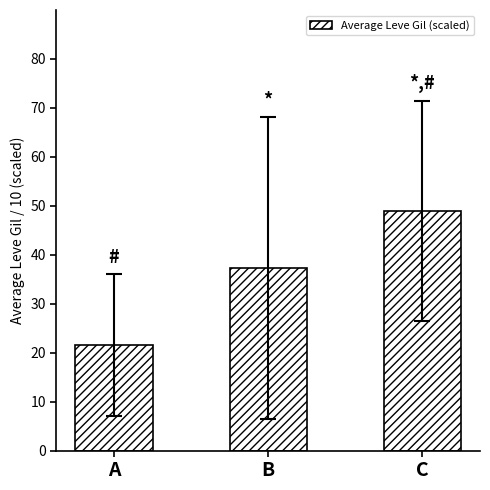

What is the average value?

35.9